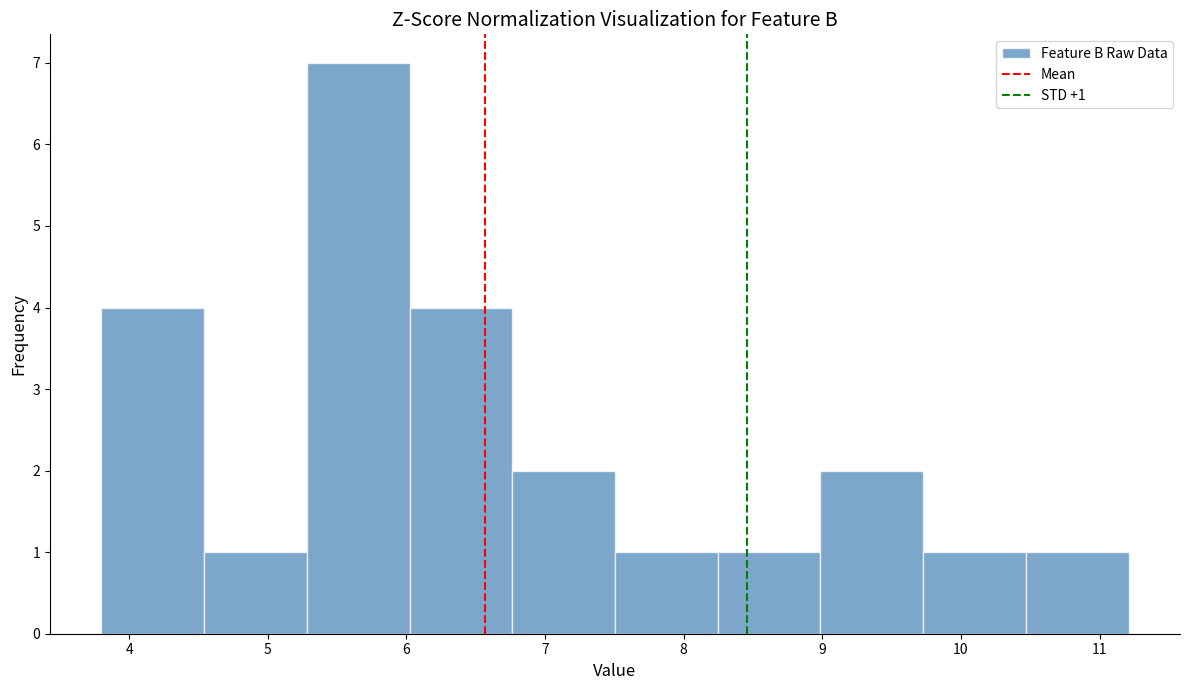

Over which range of the x-axis is the bar tallest?

5.3 to 6.0